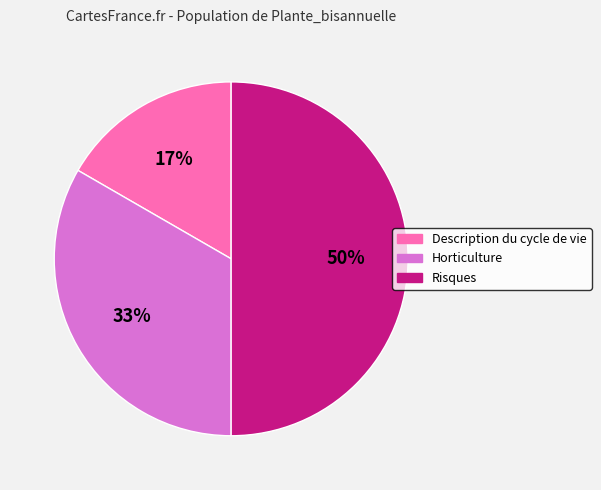

Rank the categories by value from lowest to highest.

Description du cycle de vie, Horticulture, Risques